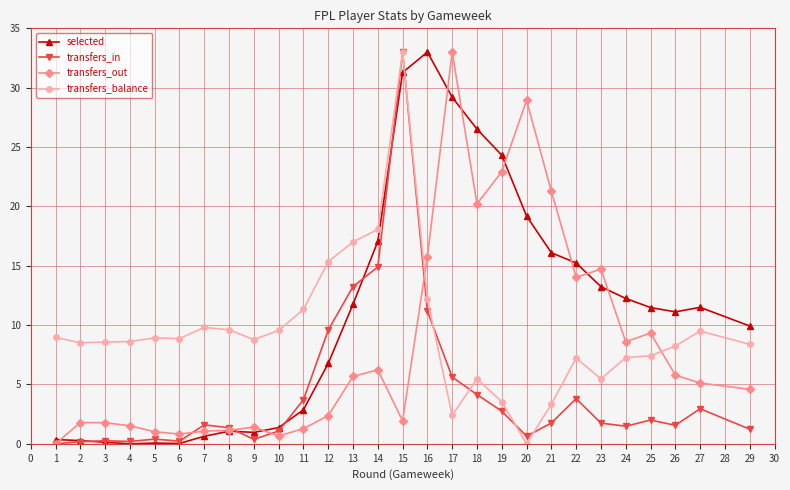

What is the difference between the maximum and second lowest values in the transfers_balance series?

30.6